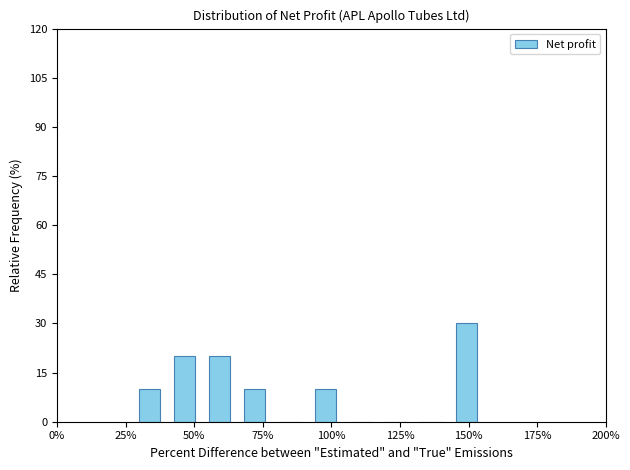

Around what value on the x-axis is the tallest bar? Give the approximate position of its centre, as read against the axis.

150